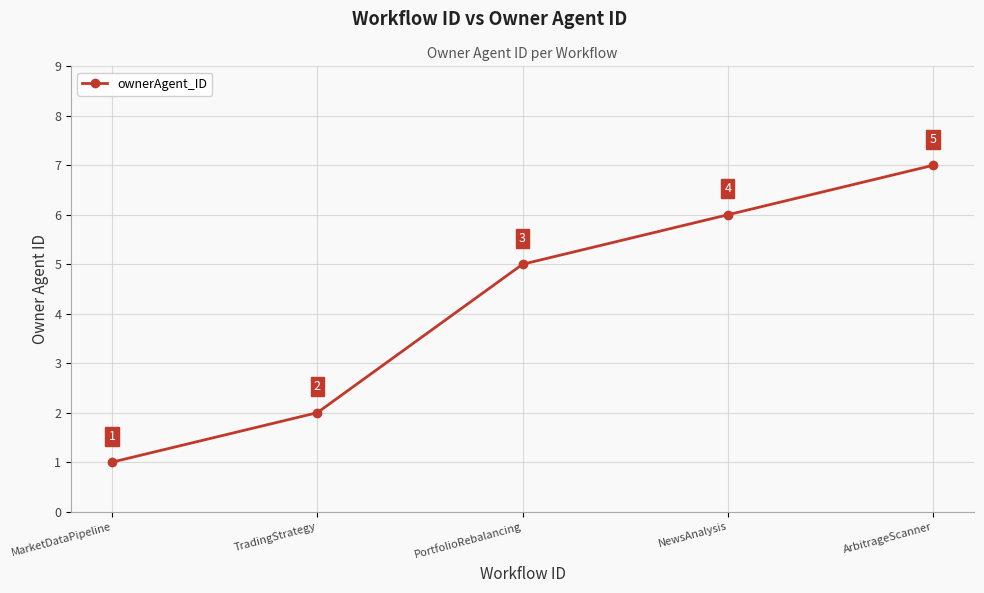

Rank the categories by value from lowest to highest.

MarketDataPipeline, TradingStrategy, PortfolioRebalancing, NewsAnalysis, ArbitrageScanner